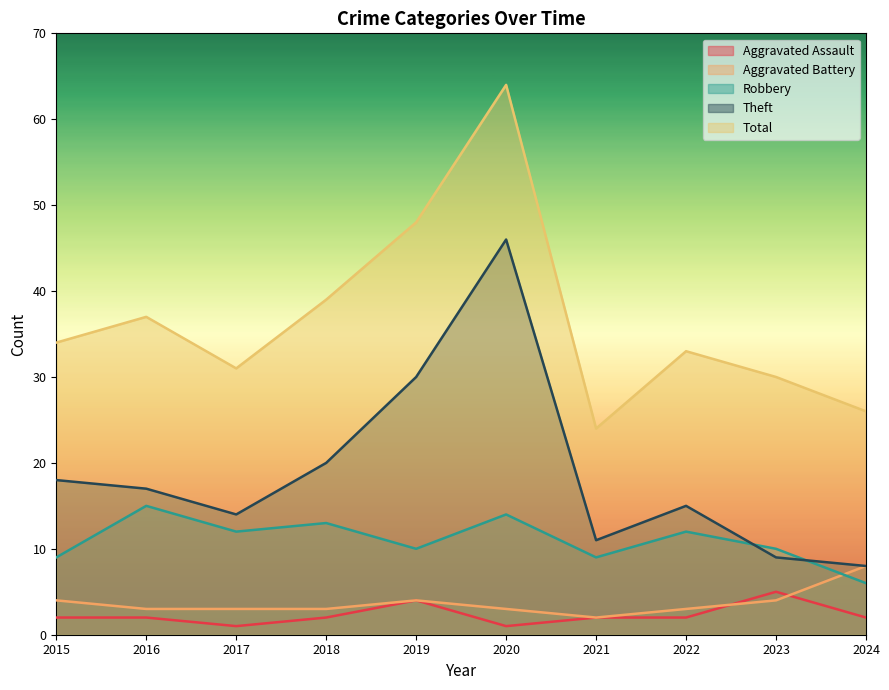

Where is the first local minimum for Robbery?

2017